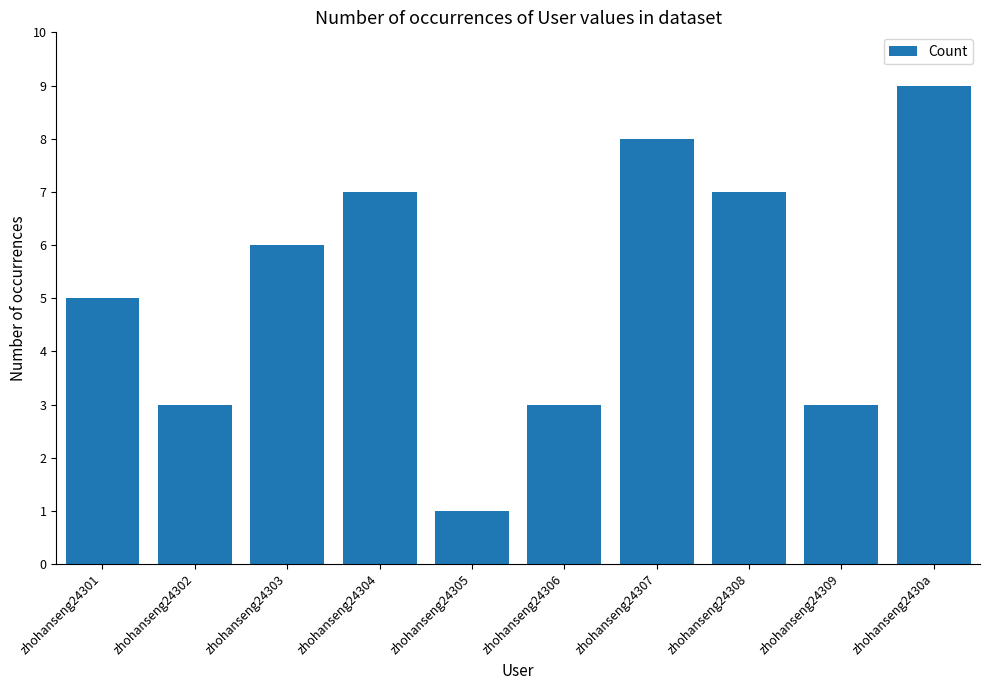

What is the value of the 3rd bar from the left?

6